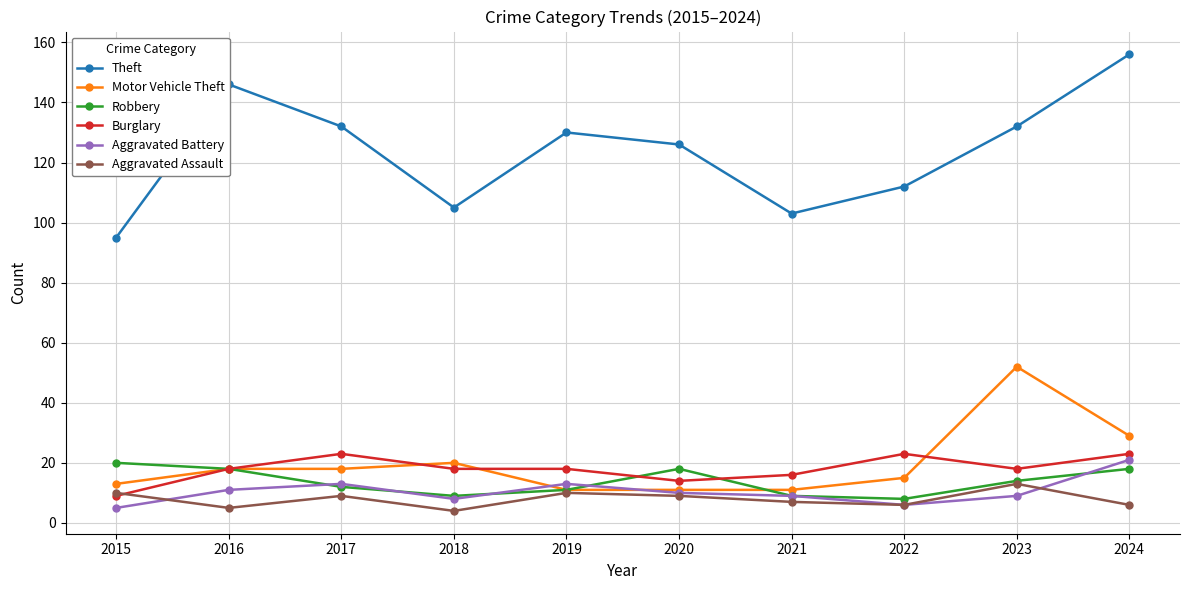

True or false: Burglary has a value of 7 at 2021.

False